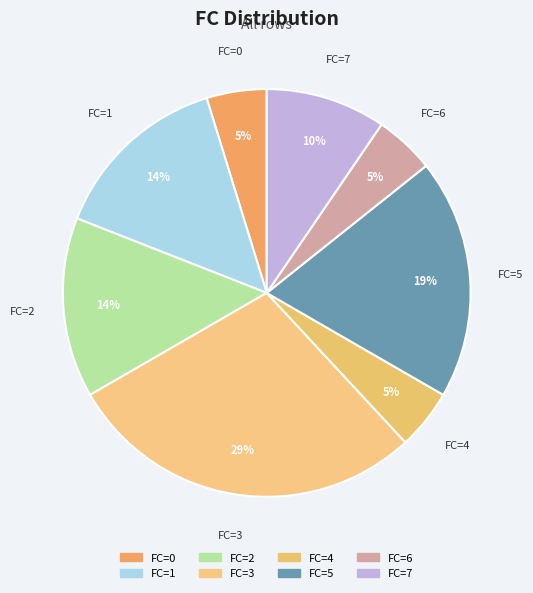

How many slices are in this pie chart?

8